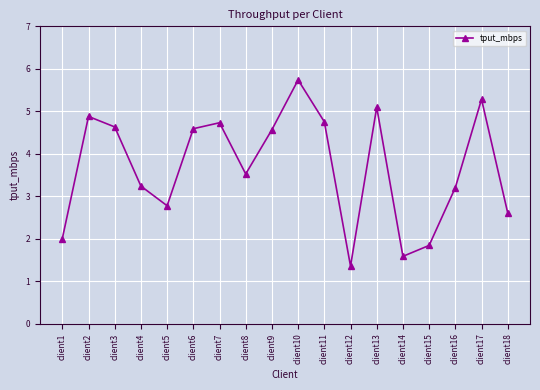

How many values are below 4?

9